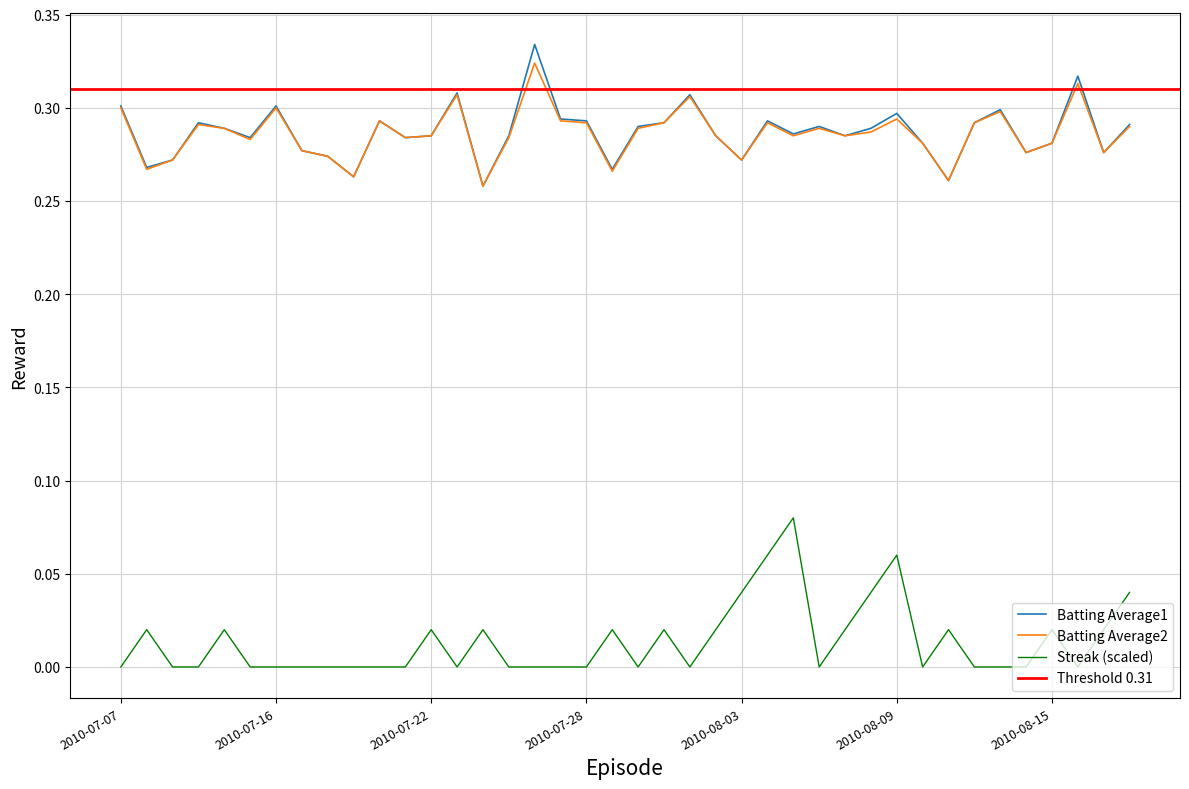

List the series in order of their peak value, highest first.

Batting Average1, Batting Average2, Streak